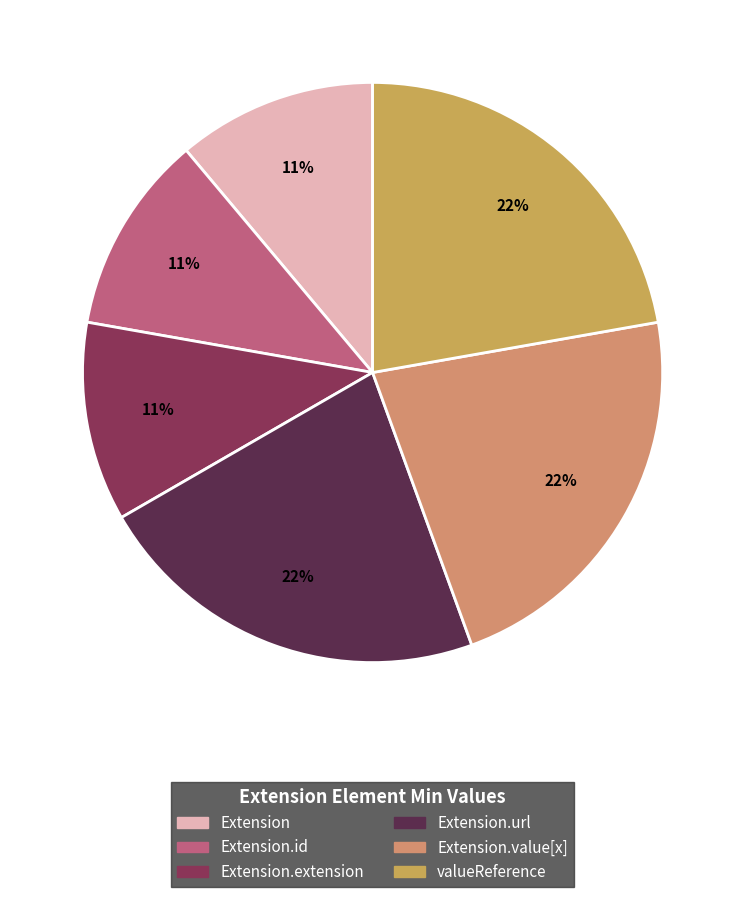

What is the largest slice in the pie chart?

Extension.url